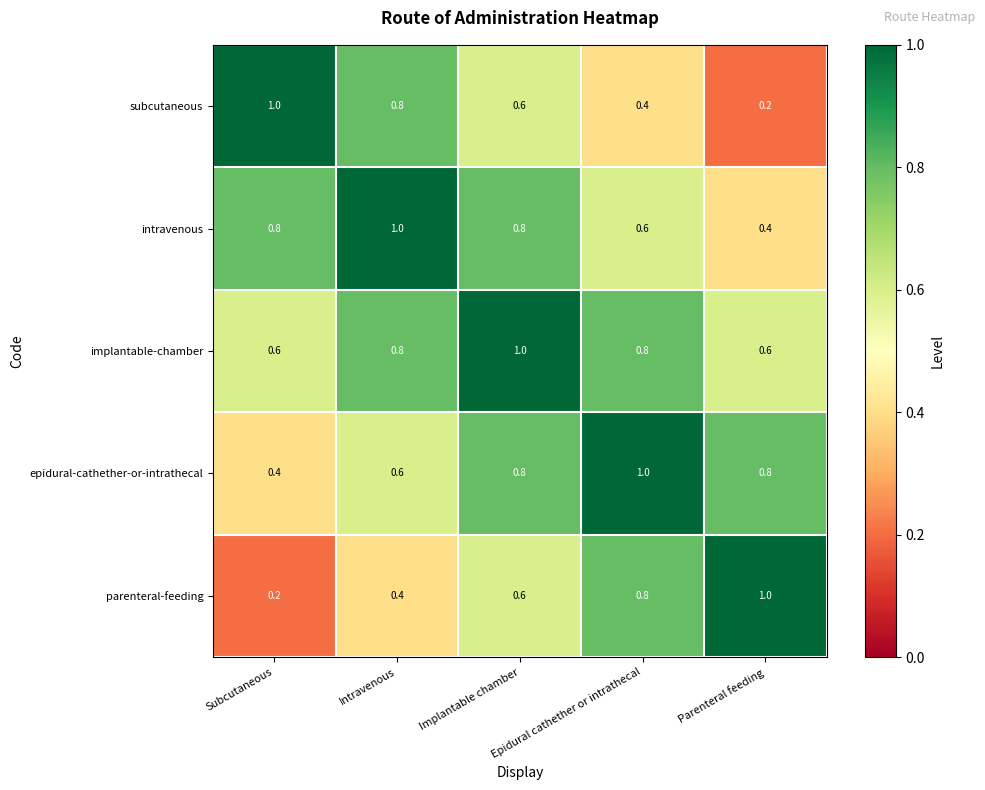

Which category has the lowest value in the parenteral-feeding series?

Subcutaneous